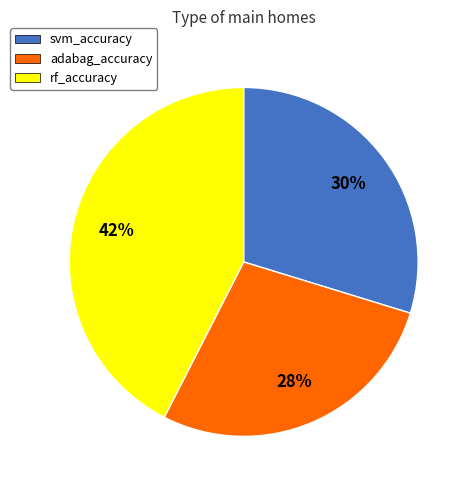

True or false: rf_accuracy accounts for 42% of the total.

True